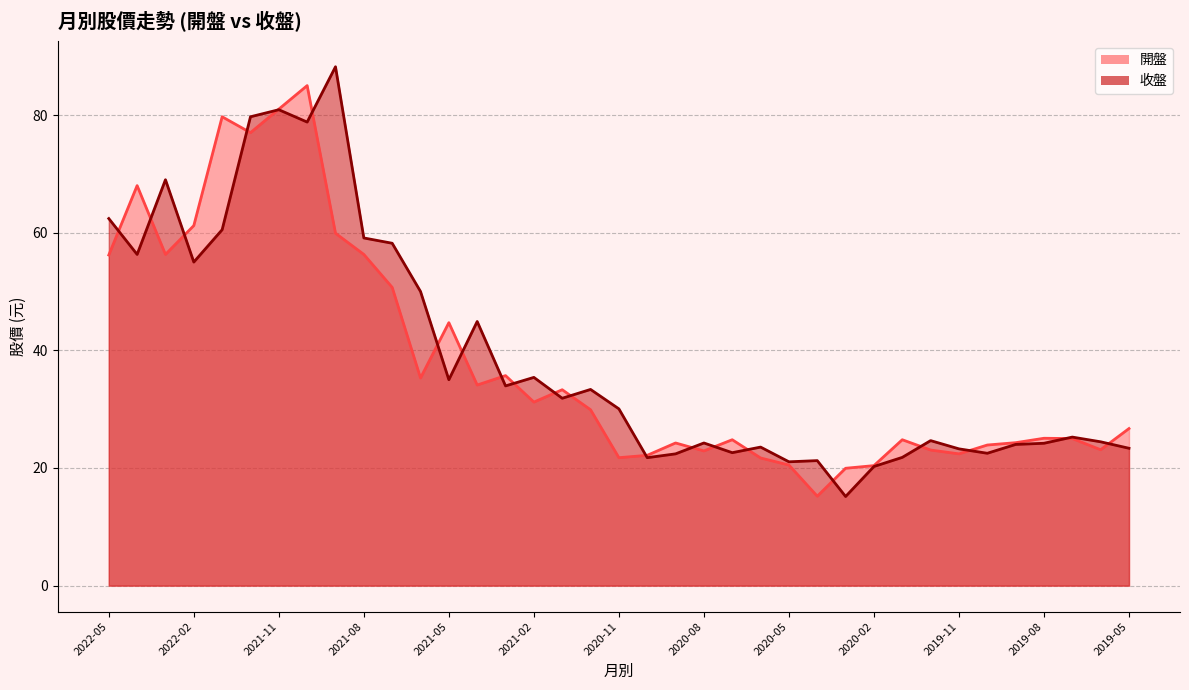

How many intersections are there between 開盤 and 收盤?

21